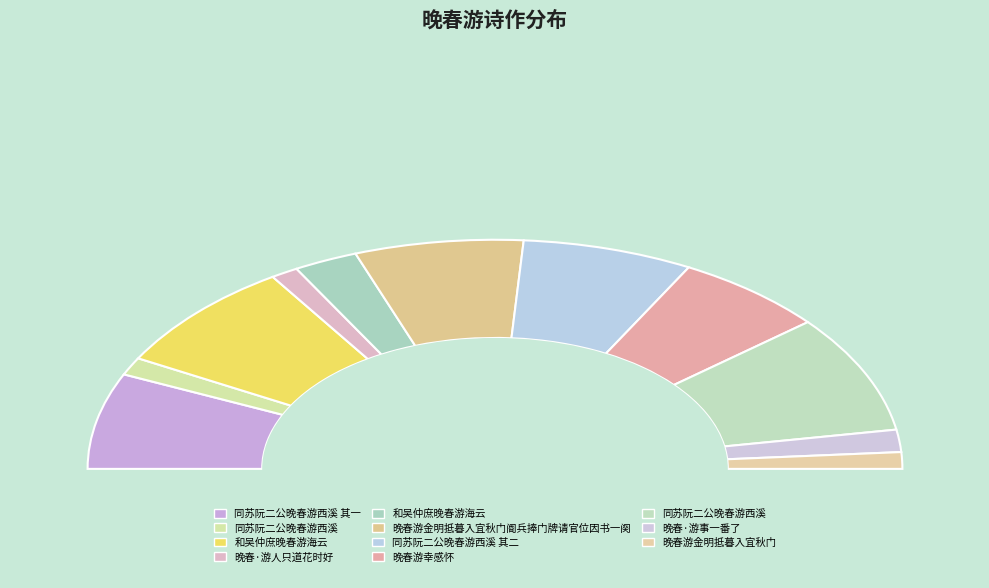

What percentage is NOT represented by 同苏阮二公晚春游西溪?

83.4%